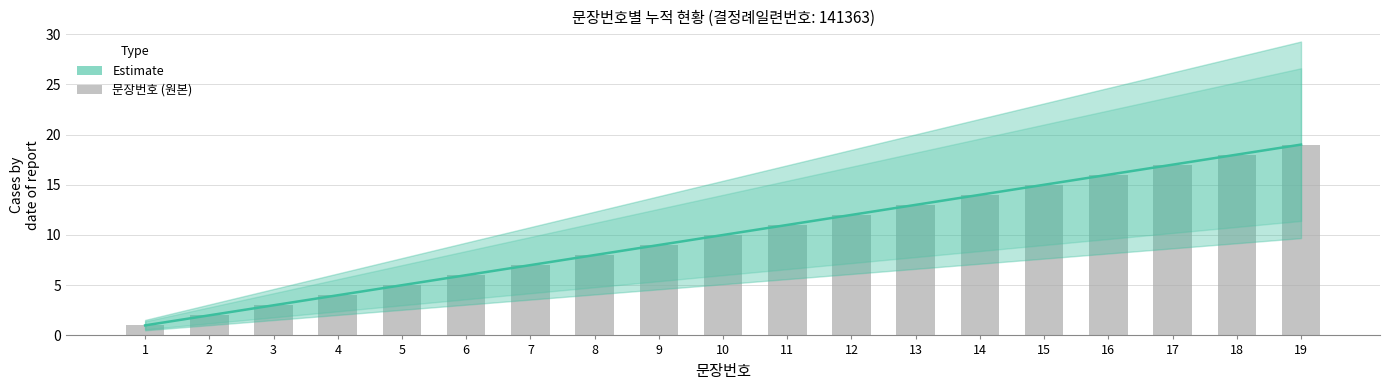

True or false: Estimate has a value of 14 at 14.

True